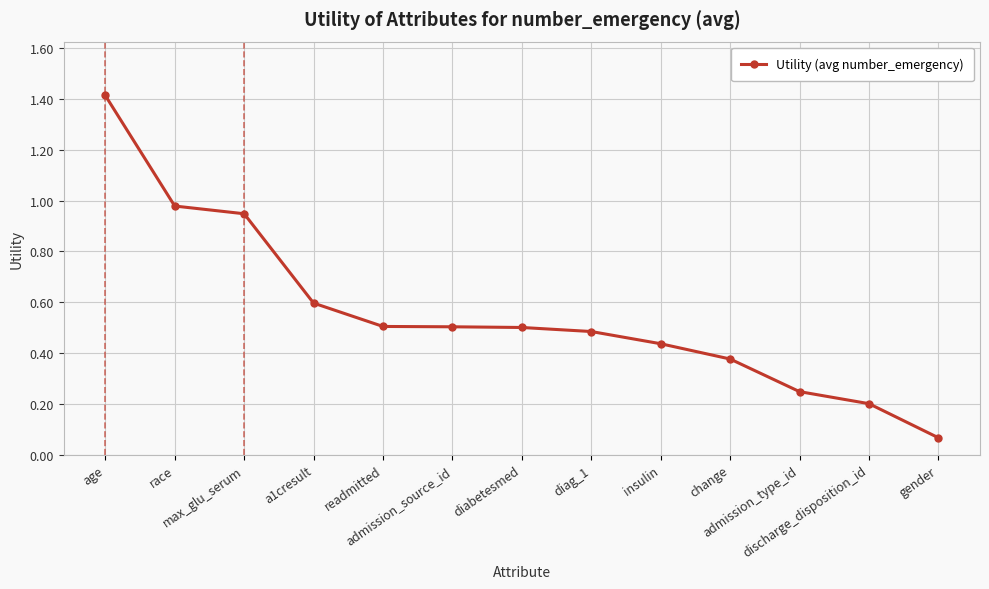

What is the sum of all values?

7.3